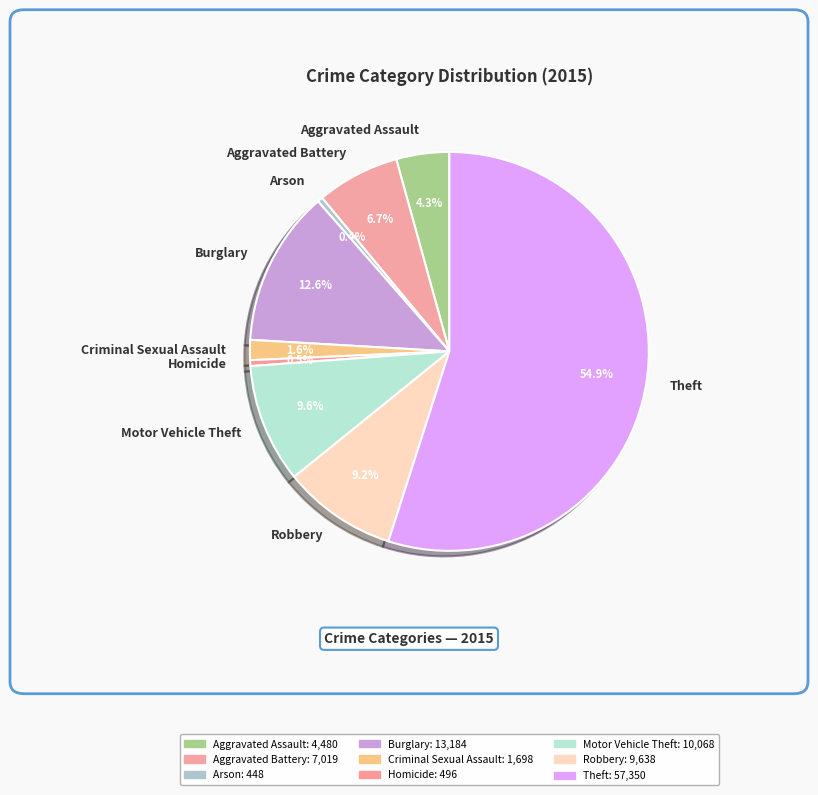

Which slice represents more than half of the pie?

Theft